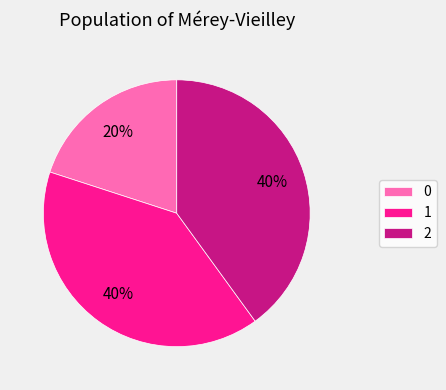

What percentage is the 1 slice, to the nearest percent?

40%